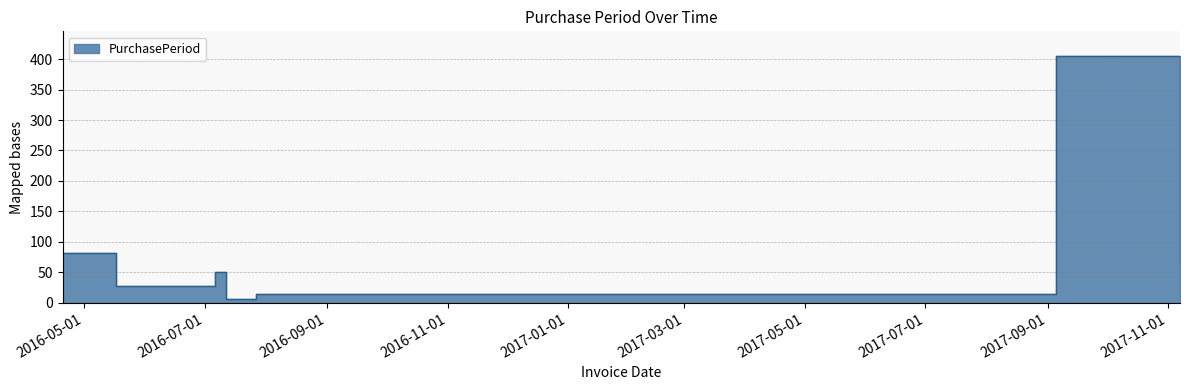

Reading left to right, extract all data points from this chart.

2016-04-20=82	2016-05-17=27	2016-07-06=50	2016-07-12=6	2016-07-27=15	2017-09-05=405	2017-11-07=63